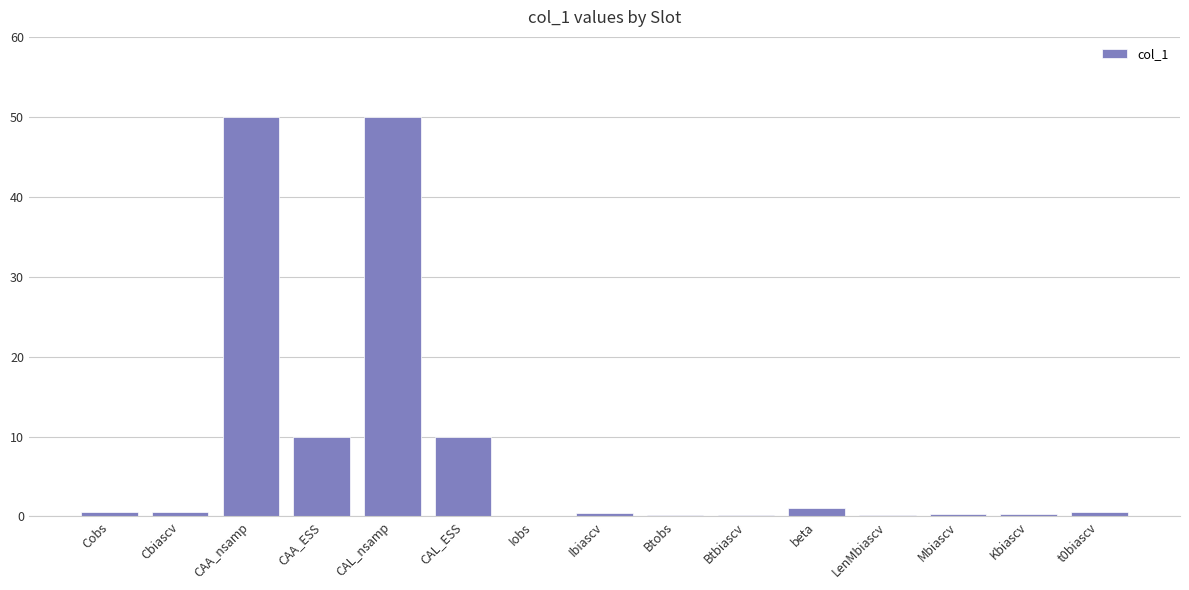

True or false: the data shows 5.2 at CAL_ESS.

False